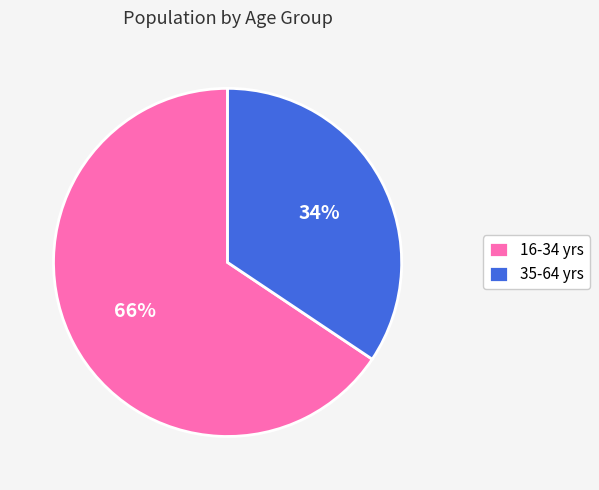

Is there a majority slice in this chart?

Yes